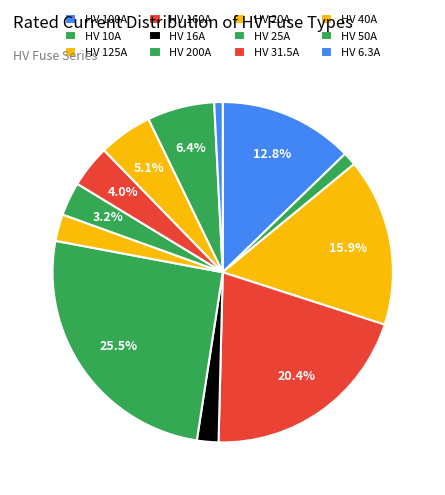

Combined, do HV 125A and HV 100A account for over 50%?

No